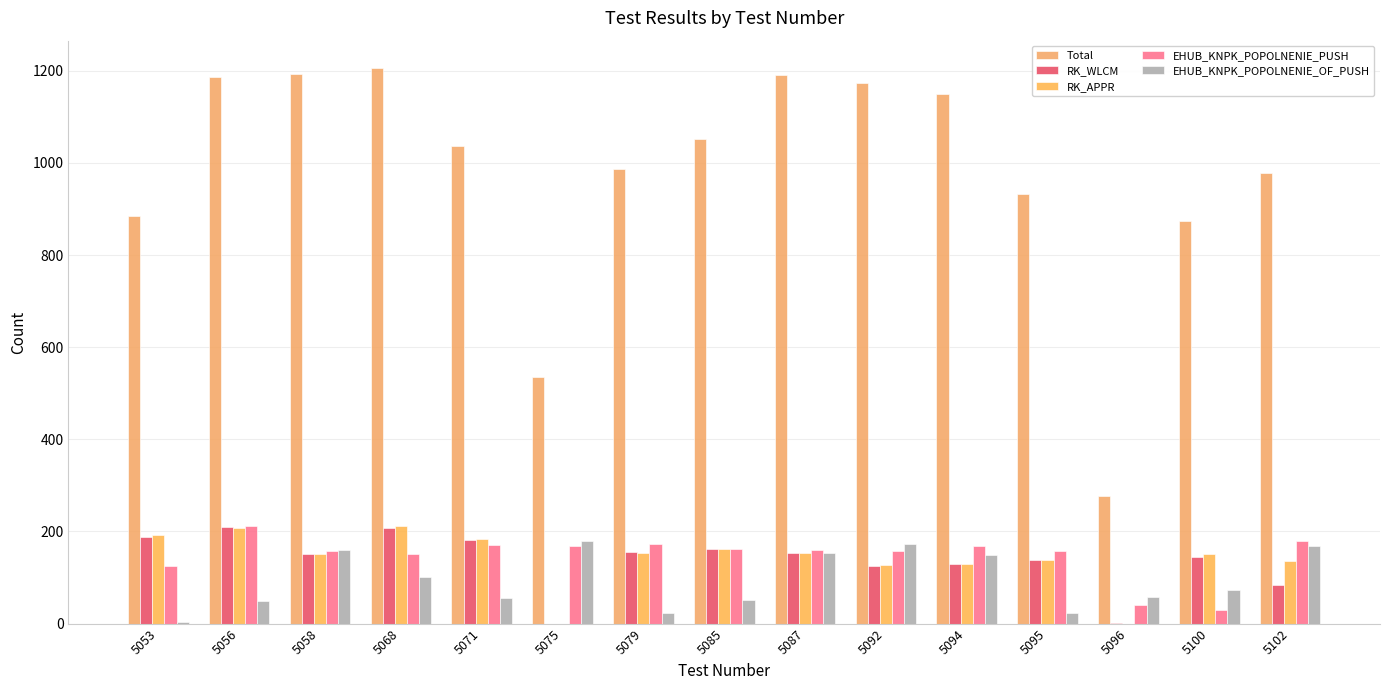

At which category is the sum across all series the highest?

5068